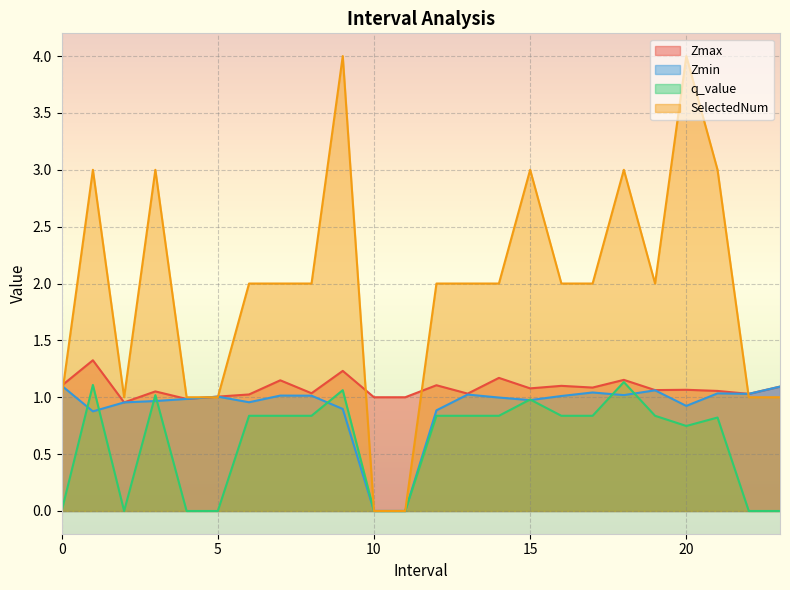

What is the maximum value shown in the chart?

4.0